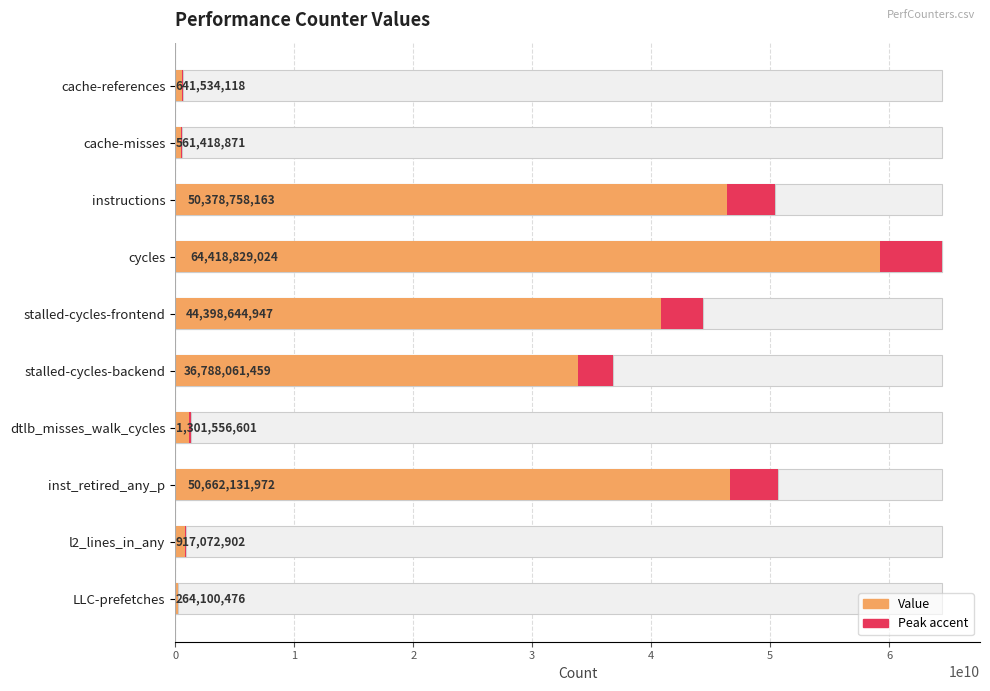

Rank the categories by value from lowest to highest.

LLC-prefetches, cache-misses, cache-references, l2_lines_in_any, dtlb_misses_walk_cycles, stalled-cycles-backend, stalled-cycles-frontend, instructions, inst_retired_any_p, cycles